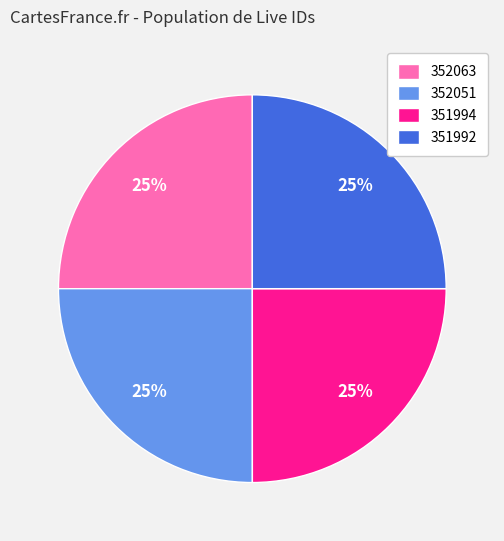

The 352063 slice represents 25% of the pie. True or false?

True